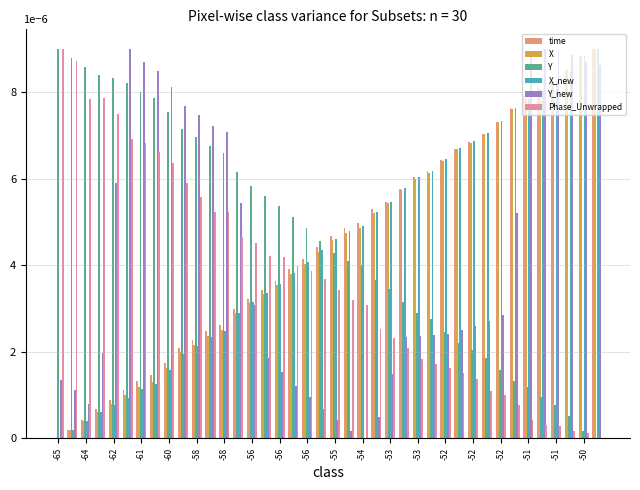

Are the bars grouped side by side (vs. stacked)?

Yes